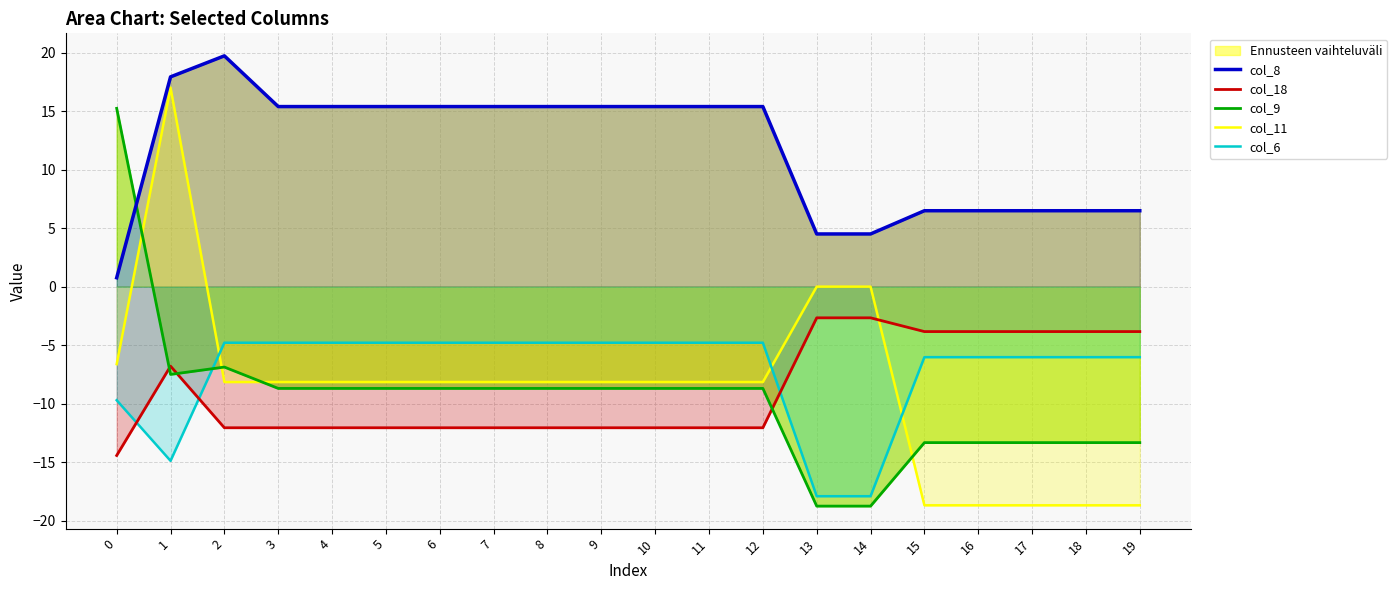

Which series ends up on top after the final intersection of col_6 and col_9?

col_6